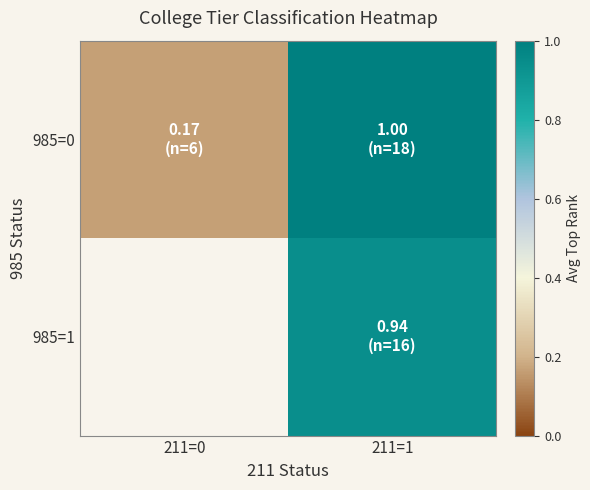

What is the total value across all series at 211=1?

1.9